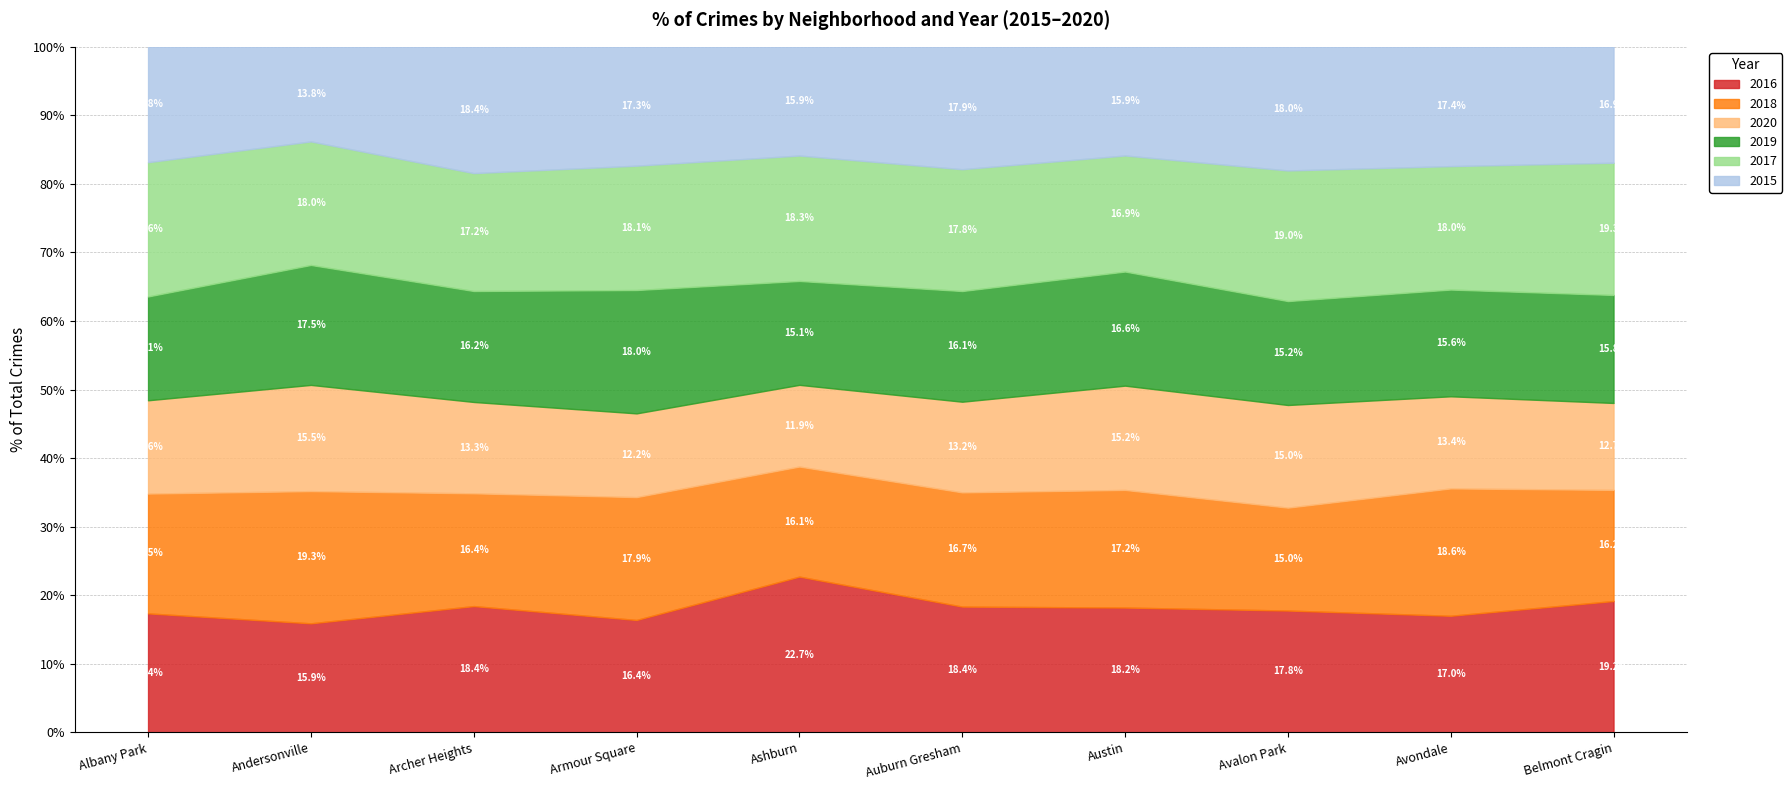

The value of 2016 at Auburn Gresham is 30.4. True or false?

False